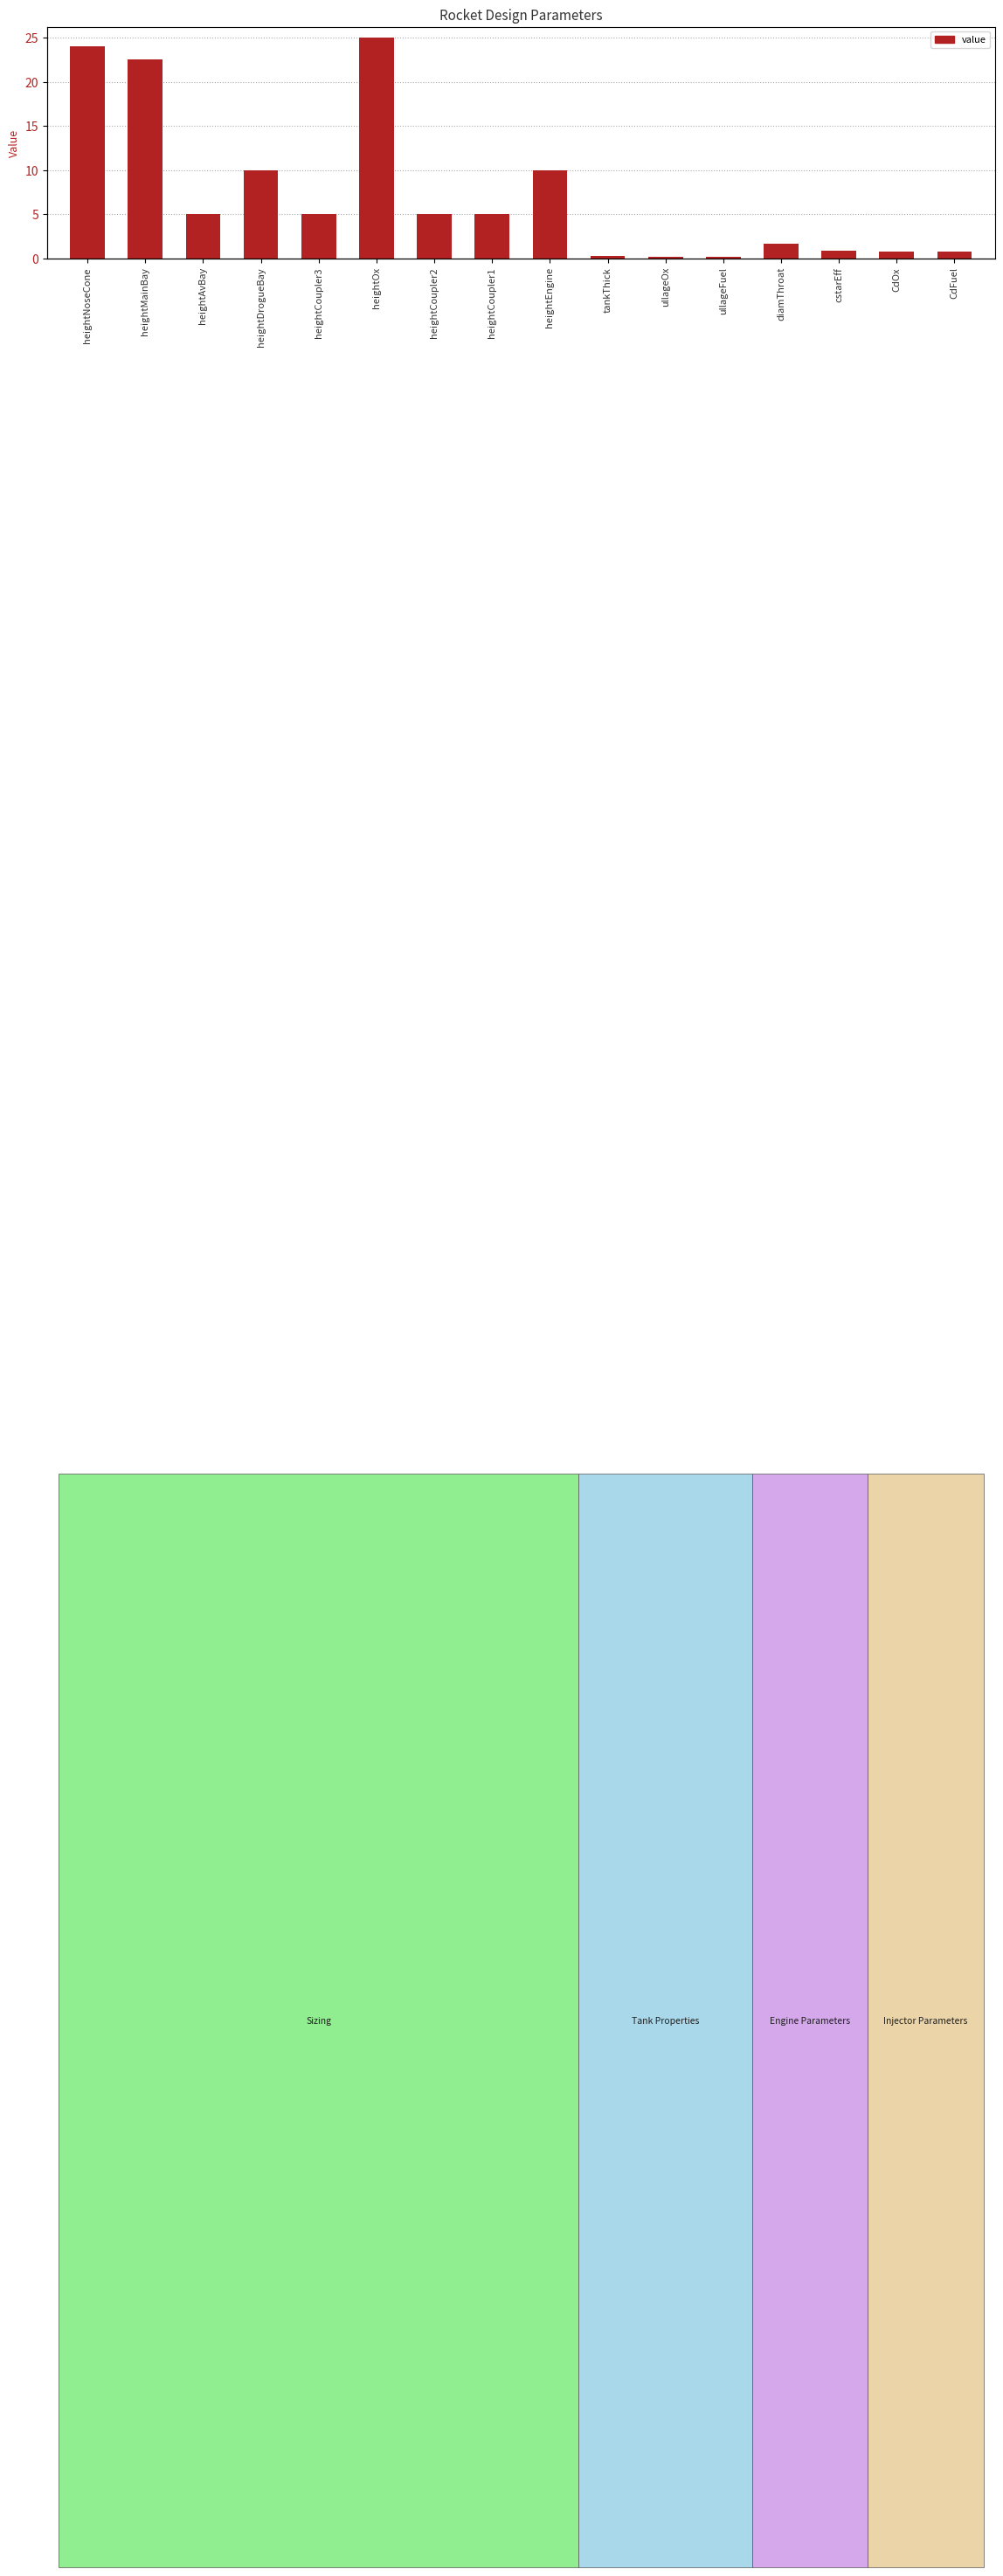

What is the ratio of the value at heightOx to the value at heightNoseCone?

1.0